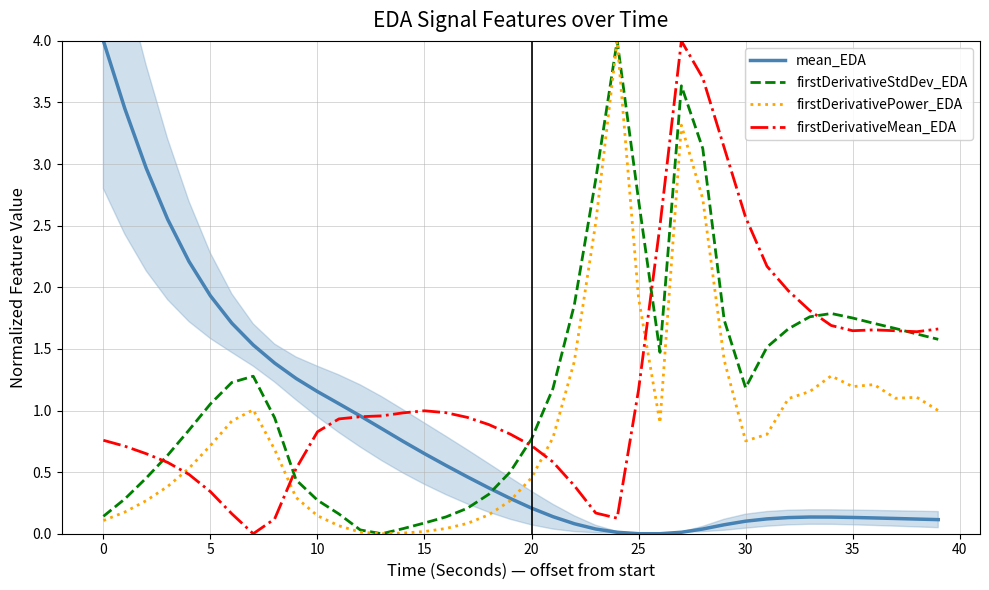

Which series has the largest range (max minus min)?

mean_EDA